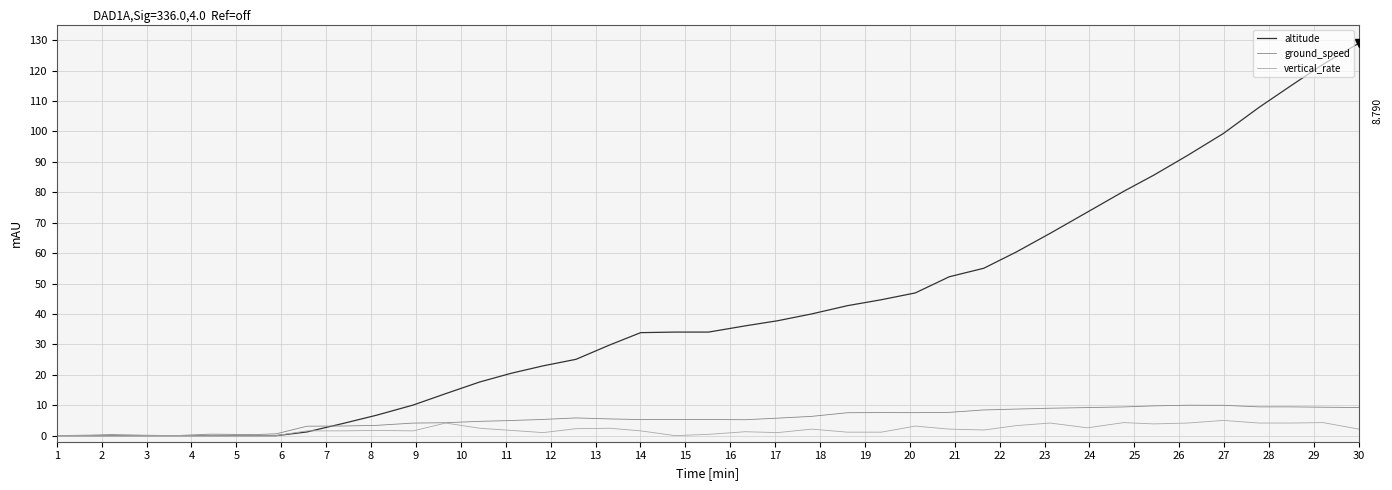

What is the average value of the altitude series?

41.0